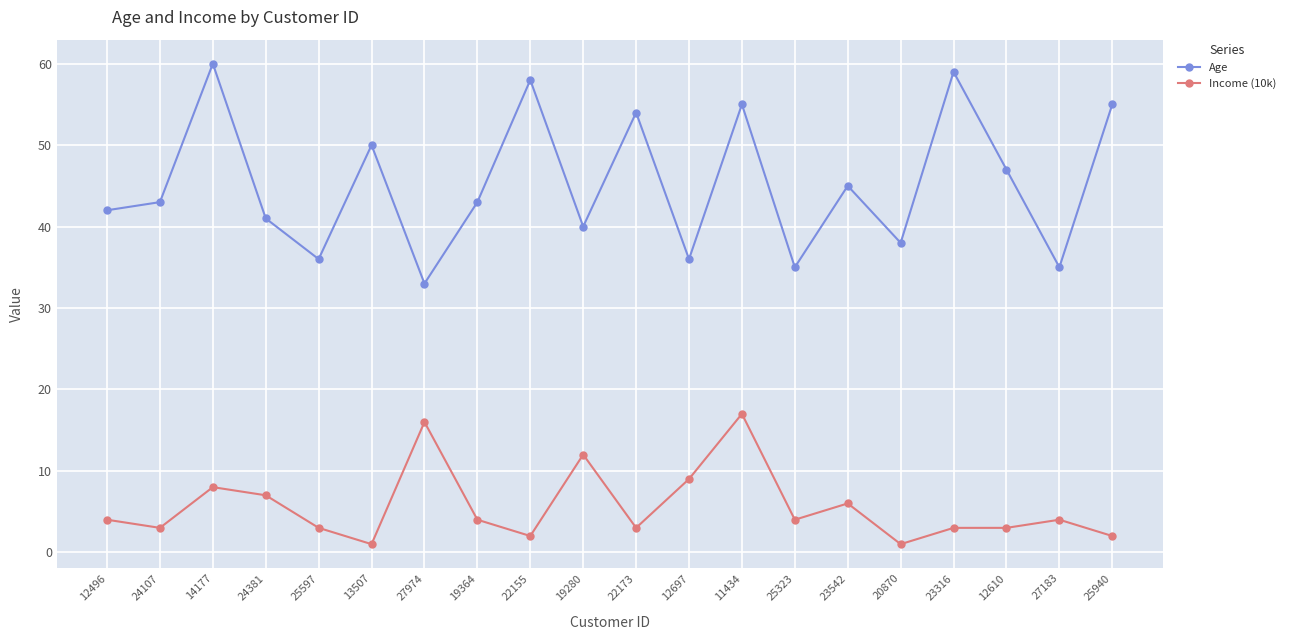

At how many categories does at least one series exceed 12?

20